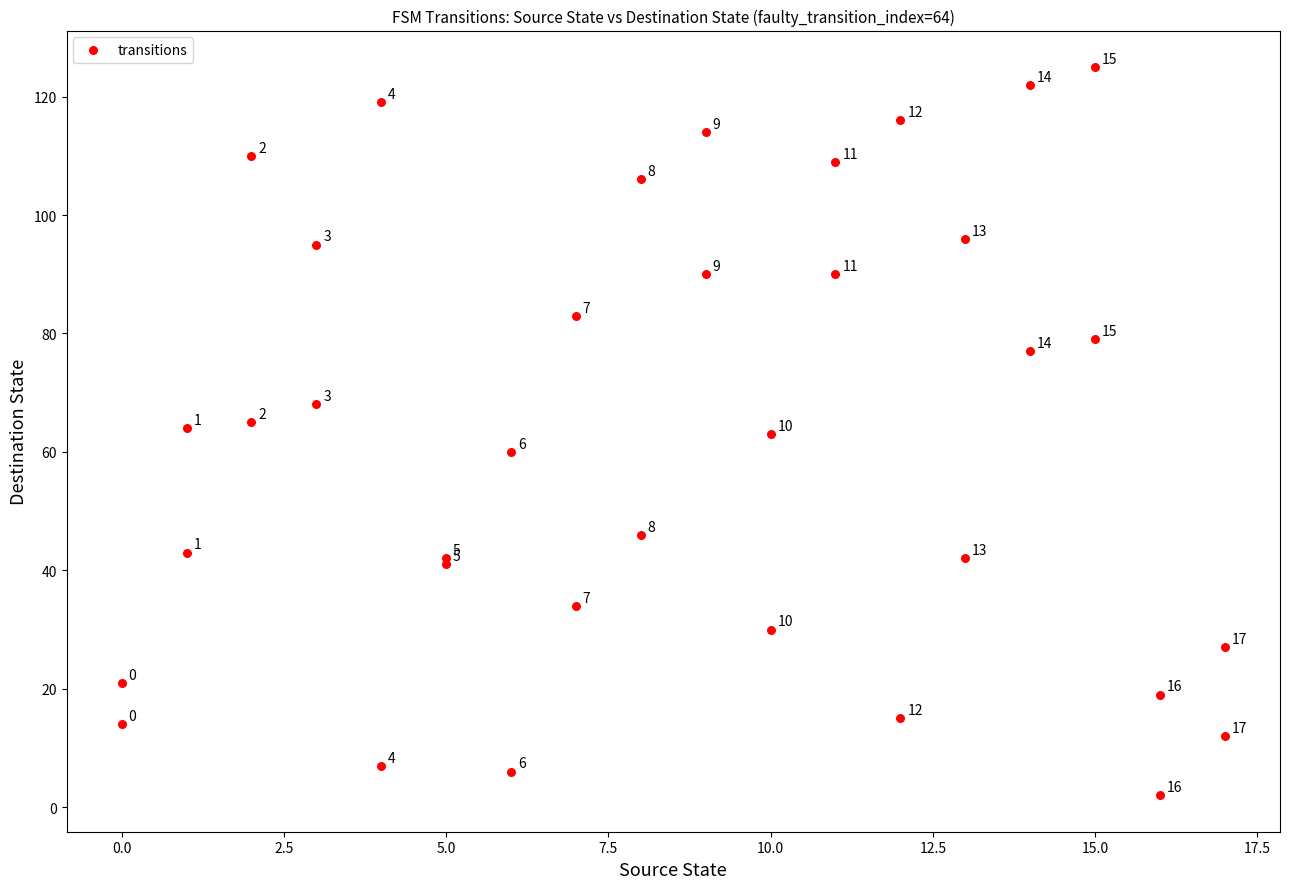

What Y value in the scatter plot is closest to 63?

63